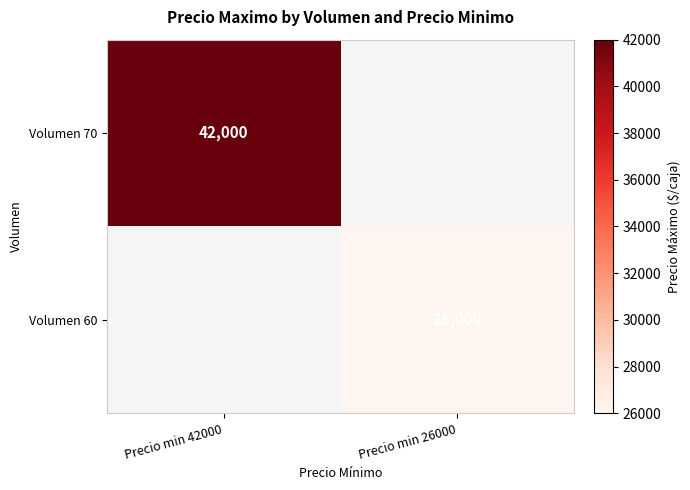

Is the value of Volumen 70 at Precio min 42000 greater than the value of Volumen 60 at Precio min 26000?

Yes